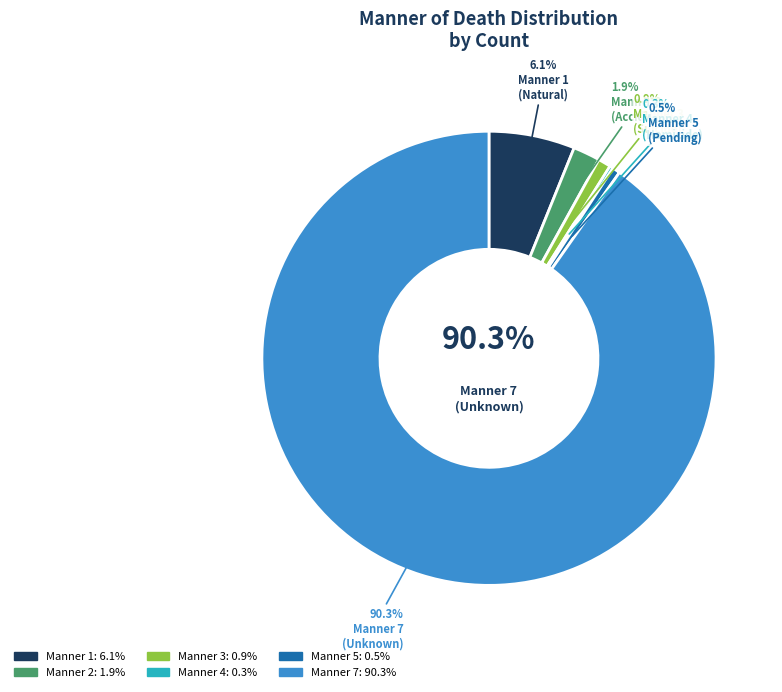

Is it true that 7 is 85% of the pie?

False